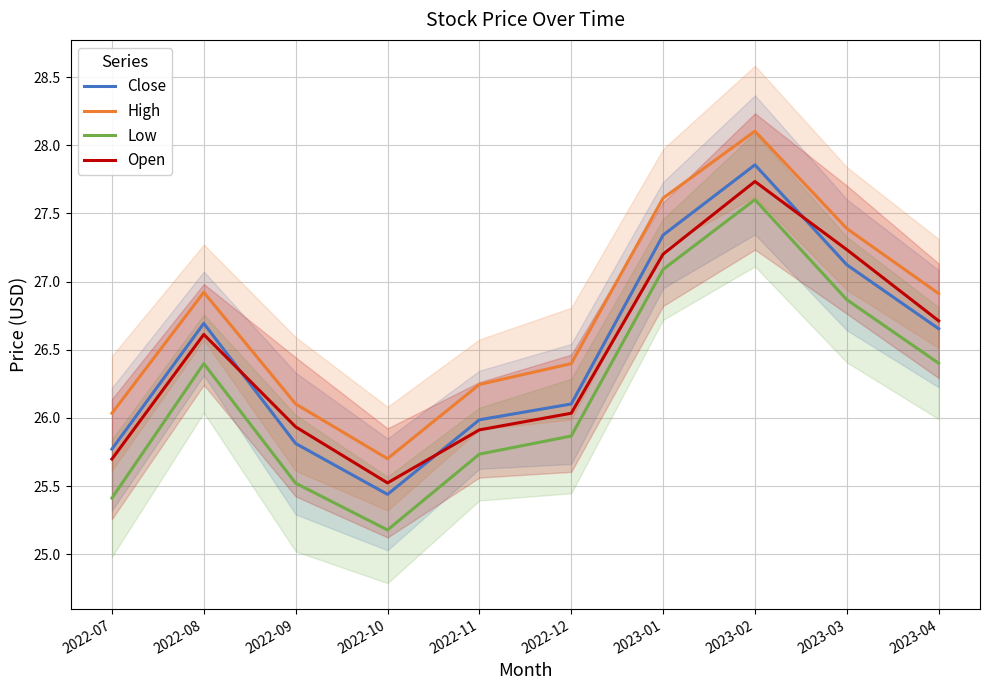

At which label is Open closest to 26?

2022-12